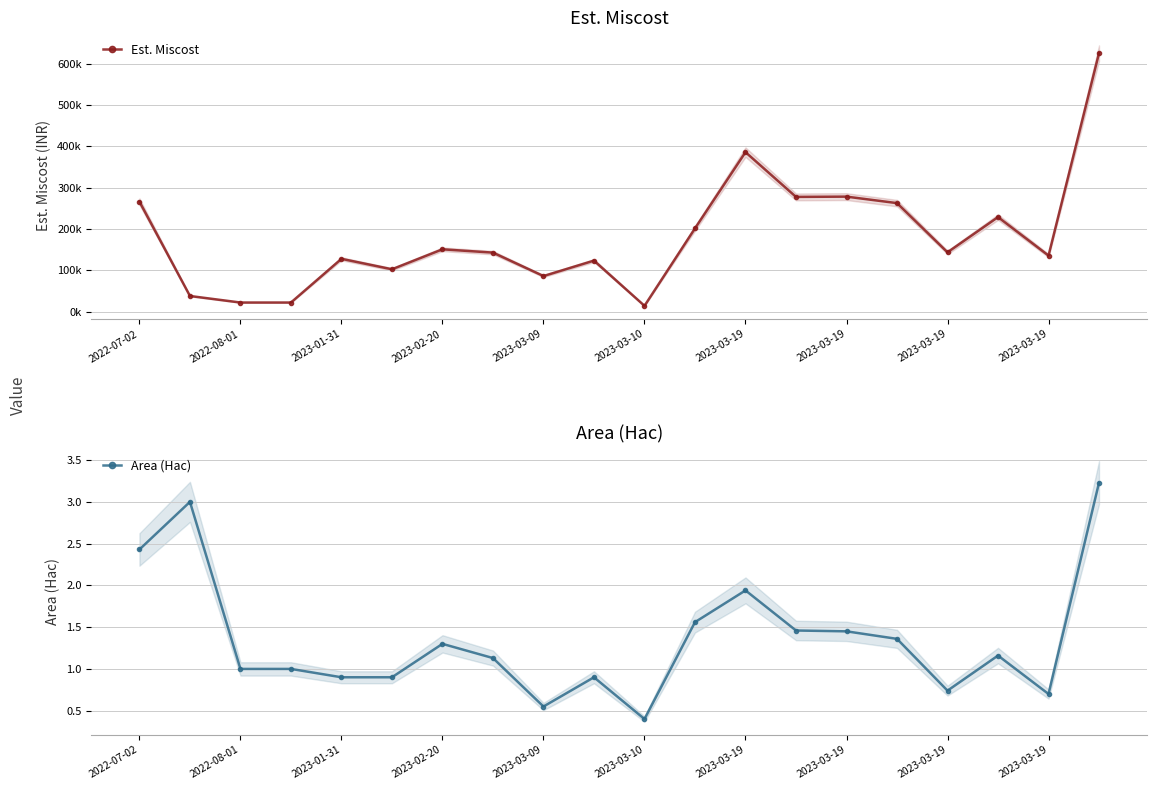

Reading left to right, transcribe all the data shown in this chart.

Est. Miscost: 266232.6	37840.3	22028.1	22028.1	127823.5	102501.9	150832.1	142825.0	86115.9	123480.9	14043.2	201523.2	386004.6	277704.1	278352.3	262662.1	143541.8	228840.5	135677.6	625742.9
Area (Hac): 2.4	3.0	1.0	1.0	0.9	0.9	1.3	1.1	0.6	0.9	0.4	1.6	1.9	1.5	1.4	1.4	0.7	1.2	0.7	3.2